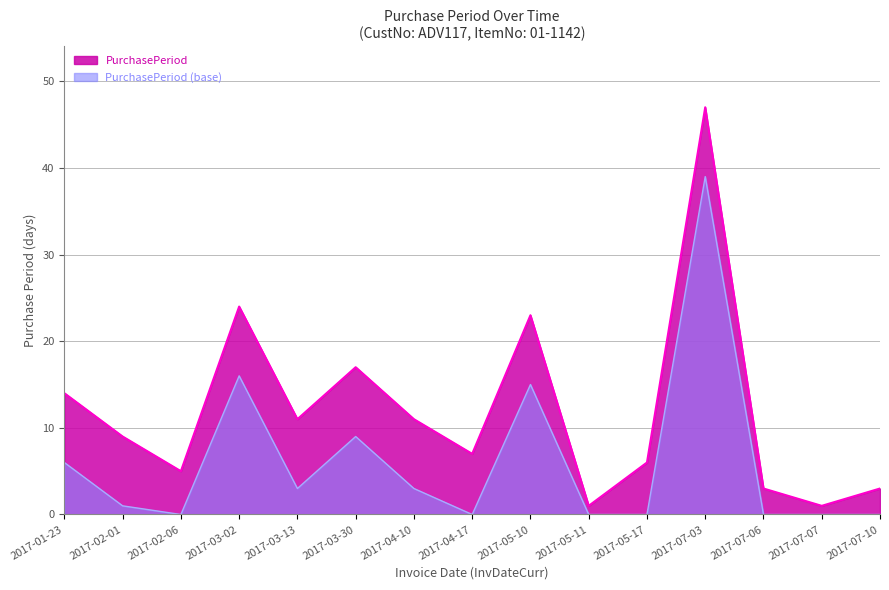

Which category has the lowest value across all series?

2017-05-11